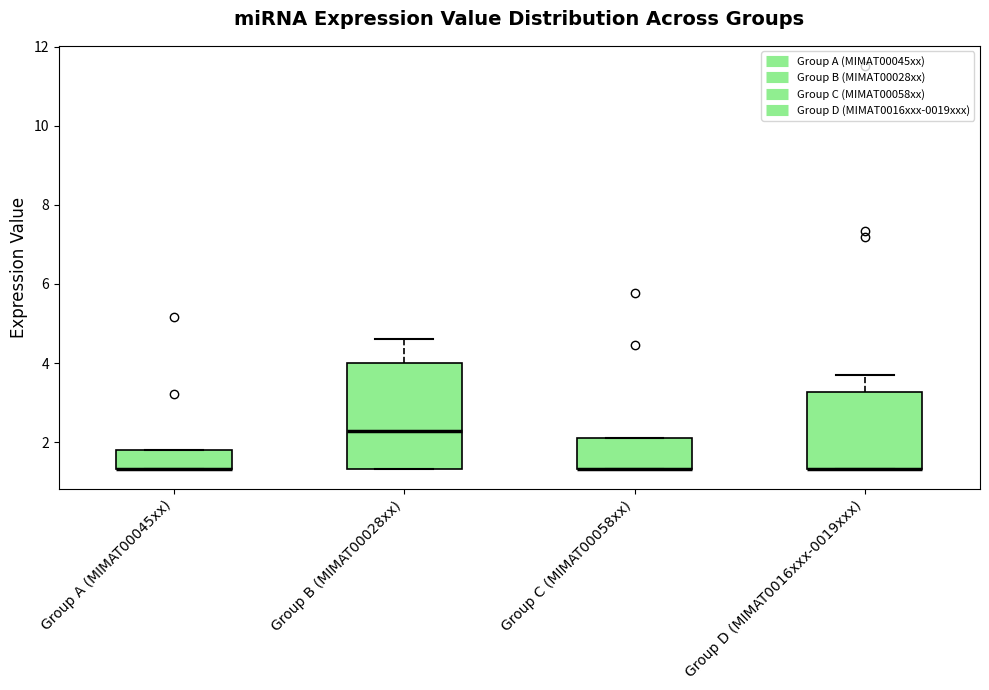

Reading left to right, transcribe this box plot: for each box, give where its median line is, the range the box spans, and where its two whiskers end, as read against the y-axis. The values are not printed on the chart, so give them approximately, as read against the axis.

Group A (MIMAT00045xx): median 1.4 (drawn on the box's lower edge), box 1.4 to 1.8, whiskers 1.4 to 1.8
Group B (MIMAT00028xx): median 2.2, box 1.4 to 4.0, whiskers 1.4 to 4.6
Group C (MIMAT00058xx): median 1.4 (drawn on the box's lower edge), box 1.4 to 2.2, whiskers 1.4 to 2.2
Group D (MIMAT0016xxx-0019xxx): median 1.4 (drawn on the box's lower edge), box 1.4 to 3.2, whiskers 1.4 to 3.8